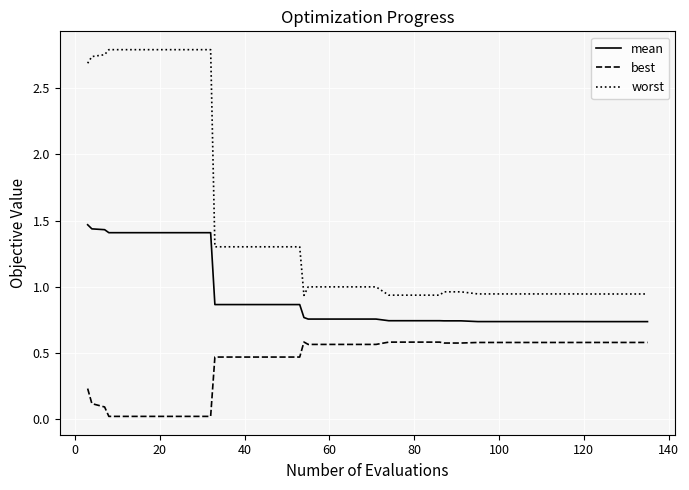

Which series has the largest total across all categories?

worst